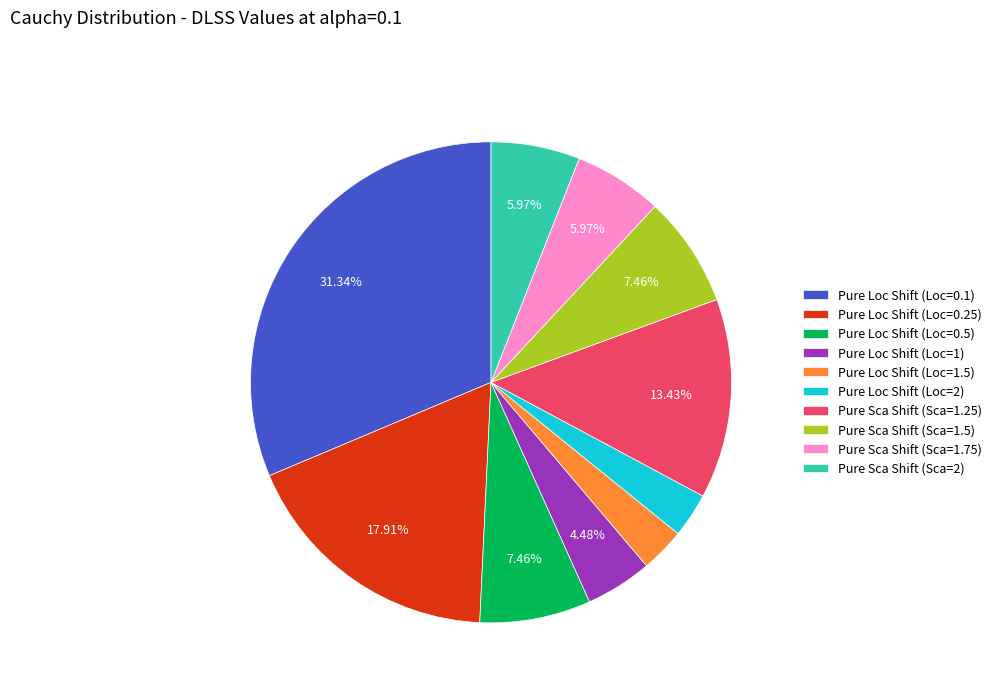

Does any single category account for the majority?

No